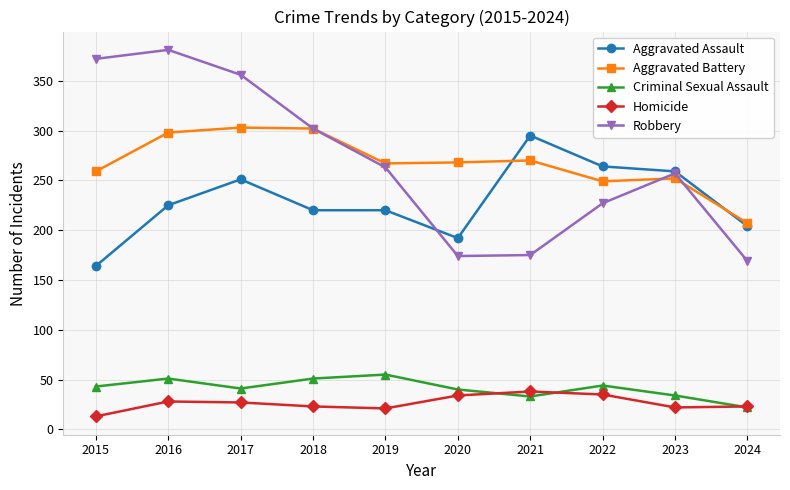

What is the total value across all series at 2018?

898